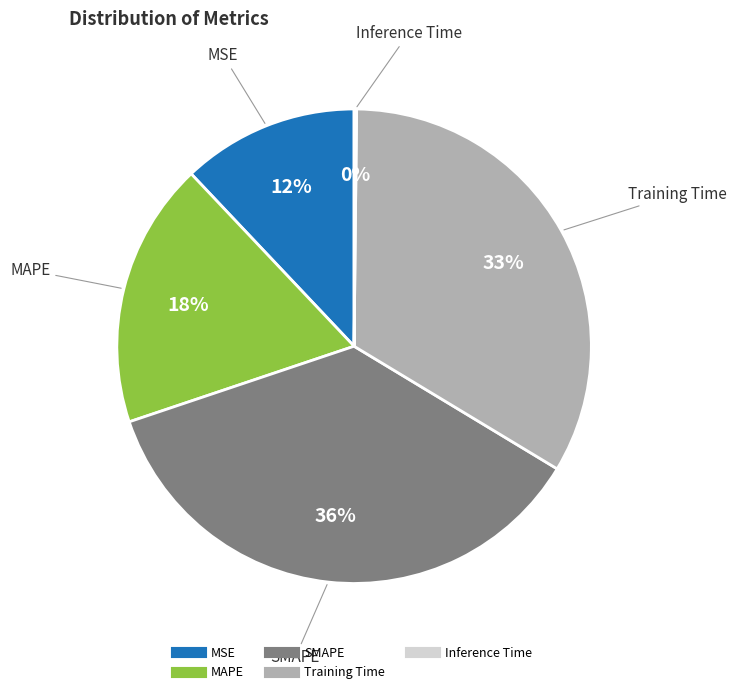

Which category has the biggest portion of the pie?

SMAPE